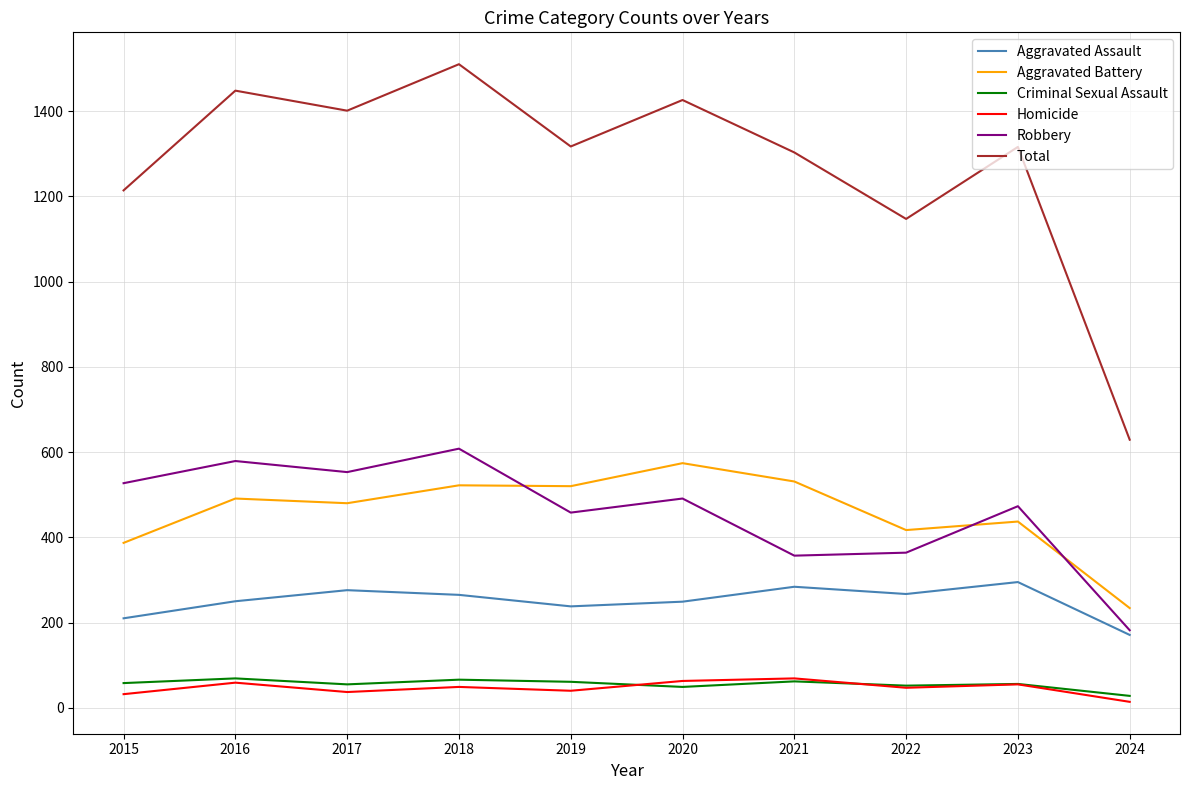

What is the difference between the Criminal Sexual Assault values at 2024 and 2019?

33